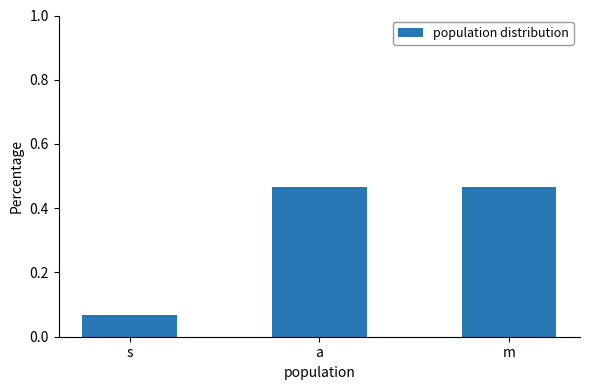

At which category does the chart reach its minimum across all series?

s